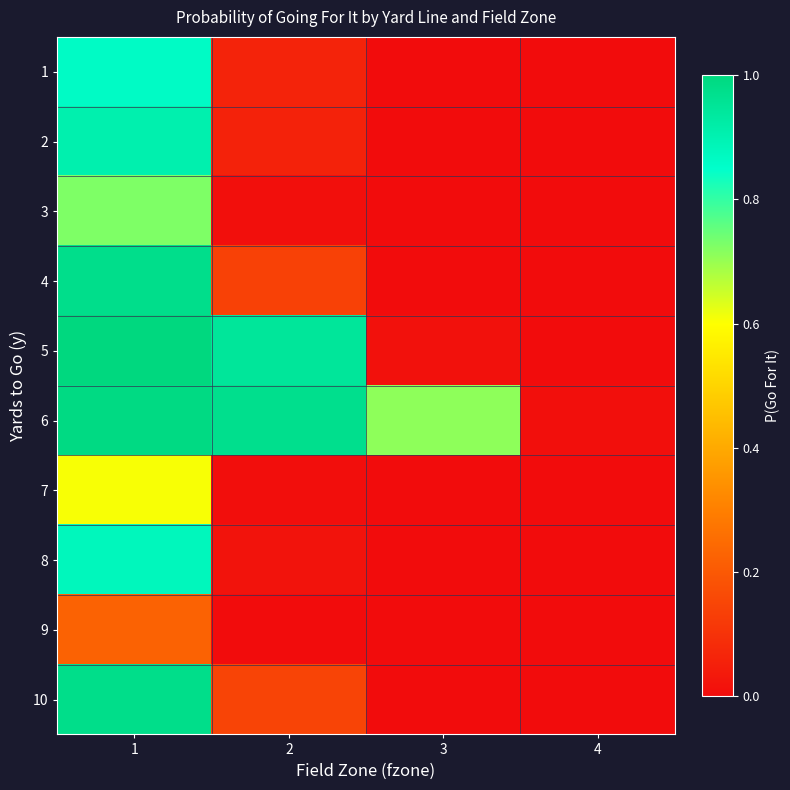

List the series in order of their peak value, lowest first.

9, 7, 3, 1, 8, 2, 4, 10, 6, 5